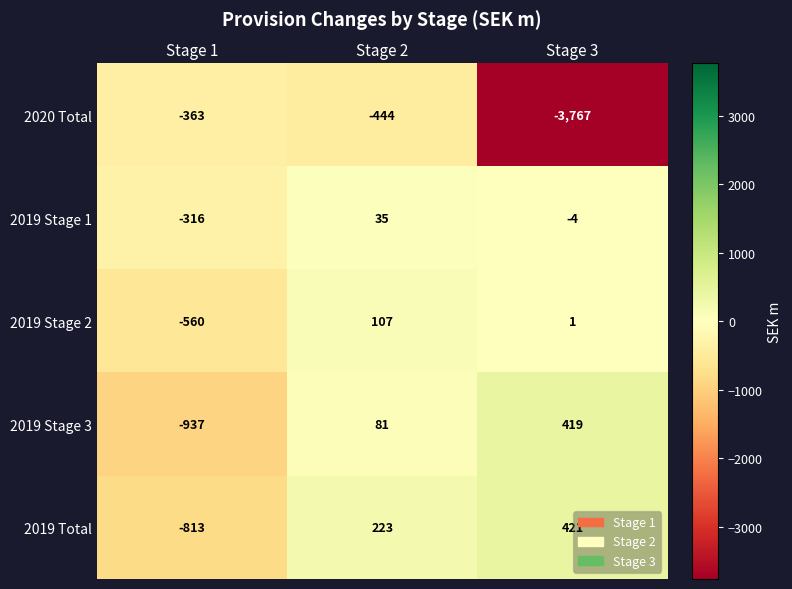

What is the difference between the highest and lowest values at Stage 3?

4188